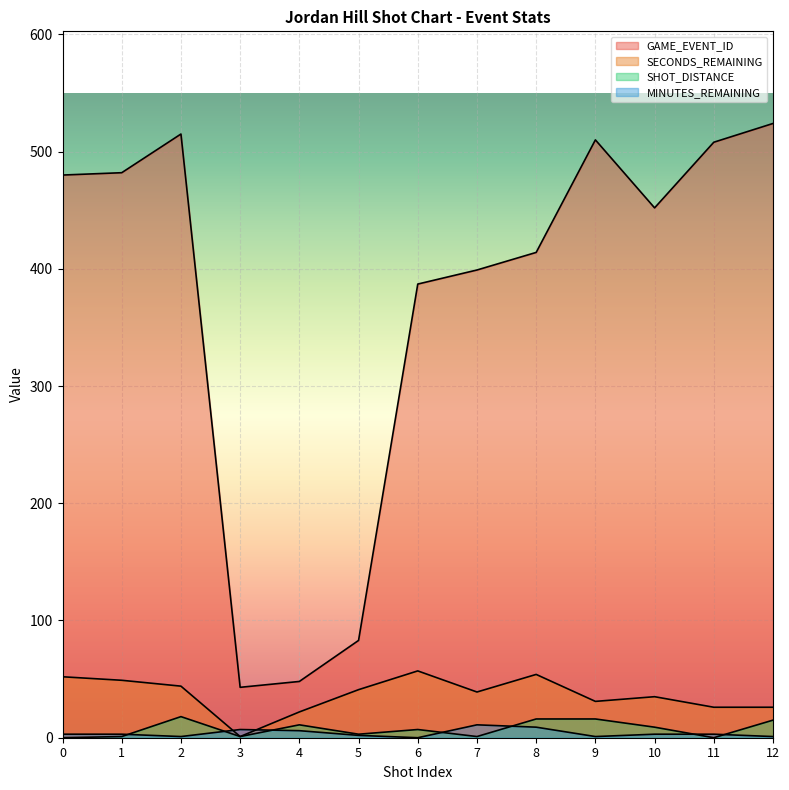

Where is SHOT_DISTANCE nearest to the value 9?

10